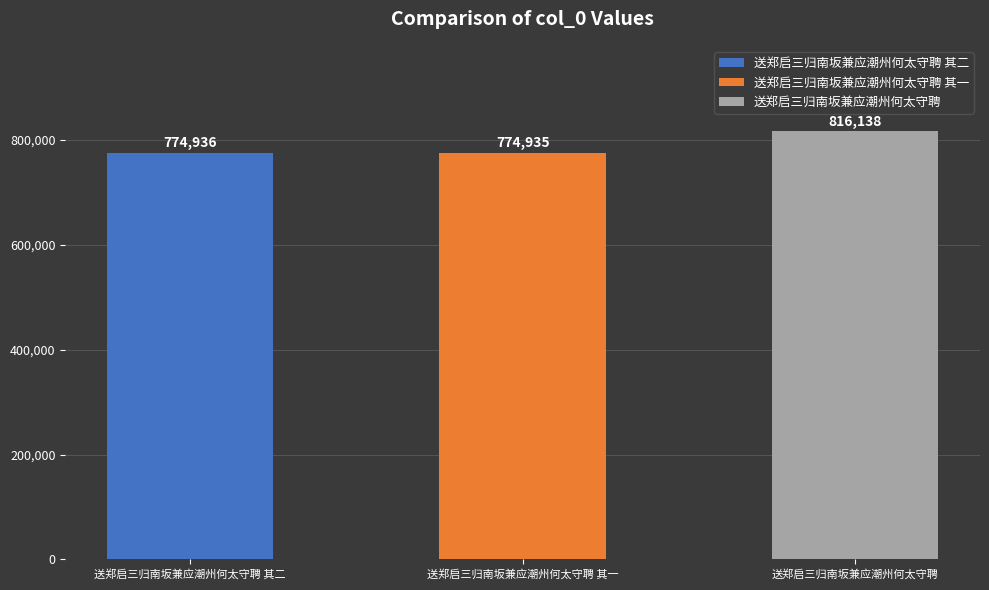

The value at 送郑启三归南坂兼应潮州何太守聘 其一 is 1009416. True or false?

False